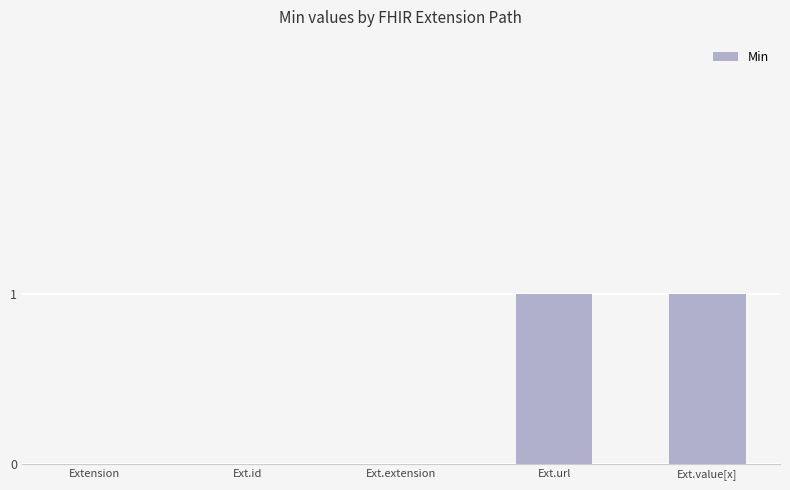

The value at Ext.value[x] is 2. True or false?

False